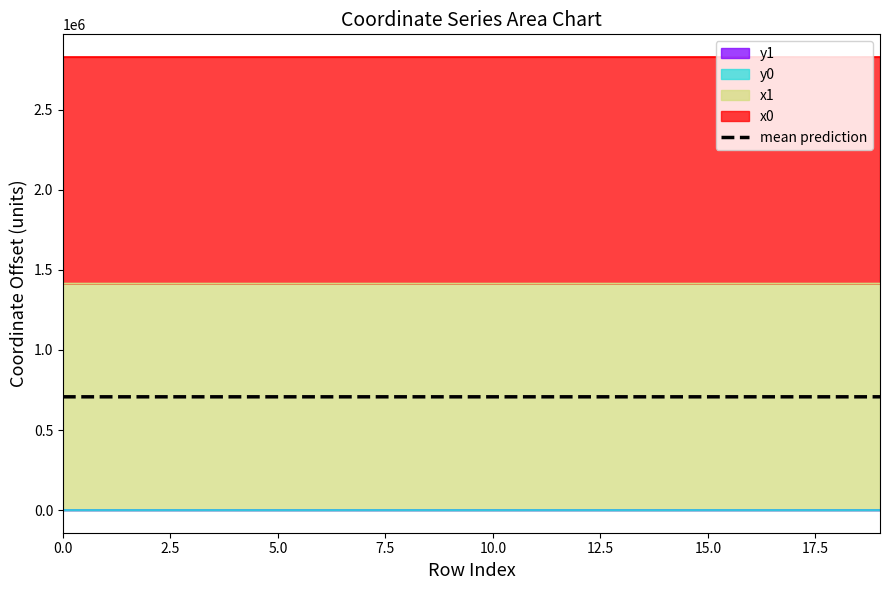

Is it true that the value at 12 is 405408.0?

False